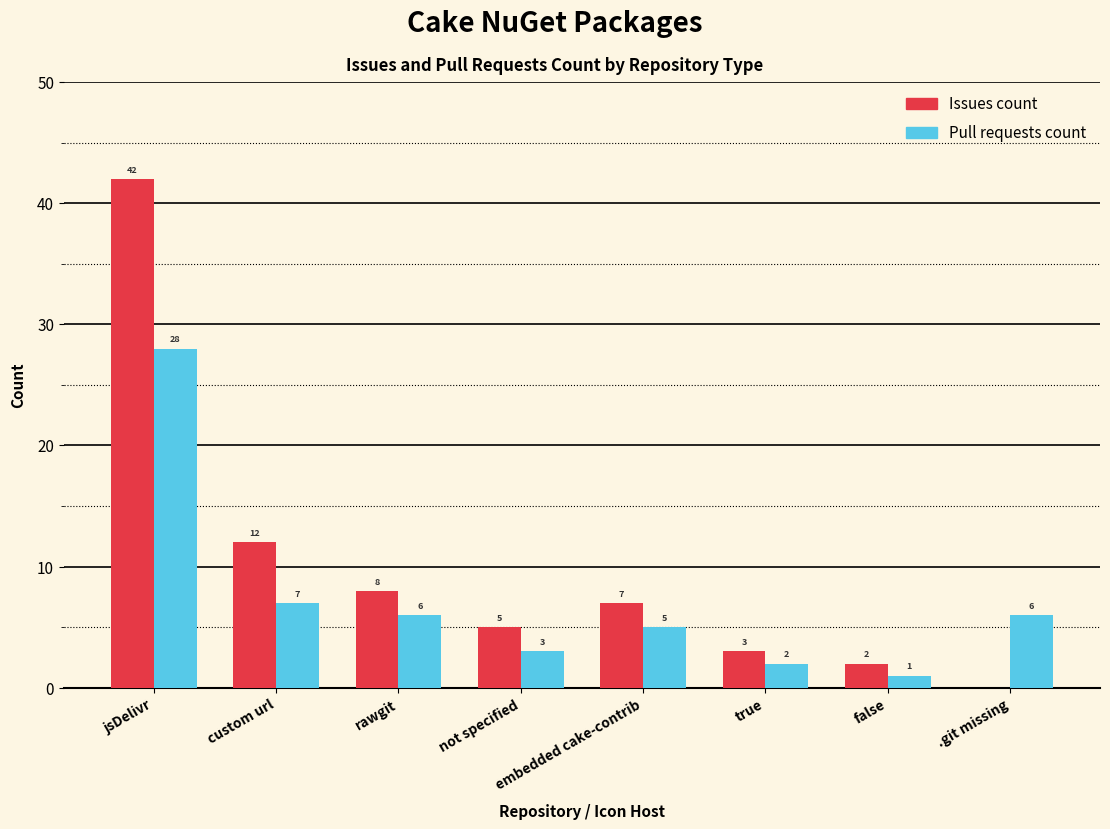

At which label does Pull requests count reach its peak?

jsDelivr